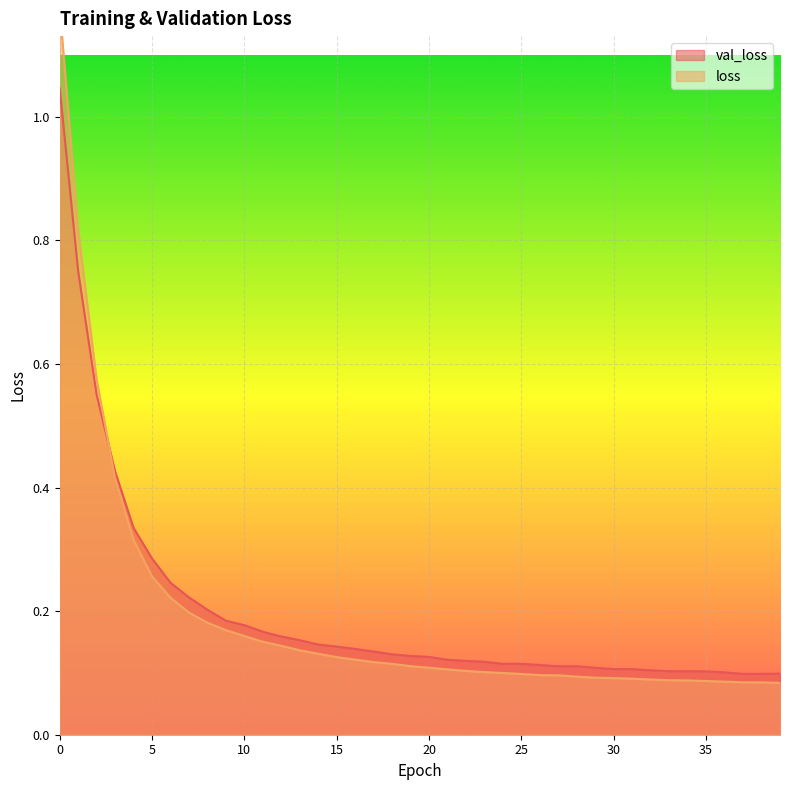

Reading left to right, what are all the values shown in this chart?

val_loss: 0=1.0	1=0.8	2=0.6	3=0.4	4=0.3	5=0.3	6=0.2	7=0.2	8=0.2	9=0.2	10=0.2	11=0.2	12=0.2	13=0.2	14=0.1	15=0.1	16=0.1	17=0.1	18=0.1	19=0.1	20=0.1	21=0.1	22=0.1	23=0.1	24=0.1	25=0.1	26=0.1	27=0.1	28=0.1	29=0.1	30=0.1	31=0.1	32=0.1	33=0.1	34=0.1	35=0.1	36=0.1	37=0.1	38=0.1	39=0.1
loss: 0=1.2	1=0.8	2=0.6	3=0.4	4=0.3	5=0.3	6=0.2	7=0.2	8=0.2	9=0.2	10=0.2	11=0.2	12=0.1	13=0.1	14=0.1	15=0.1	16=0.1	17=0.1	18=0.1	19=0.1	20=0.1	21=0.1	22=0.1	23=0.1	24=0.1	25=0.1	26=0.1	27=0.1	28=0.1	29=0.1	30=0.1	31=0.1	32=0.1	33=0.1	34=0.1	35=0.1	36=0.1	37=0.1	38=0.1	39=0.1